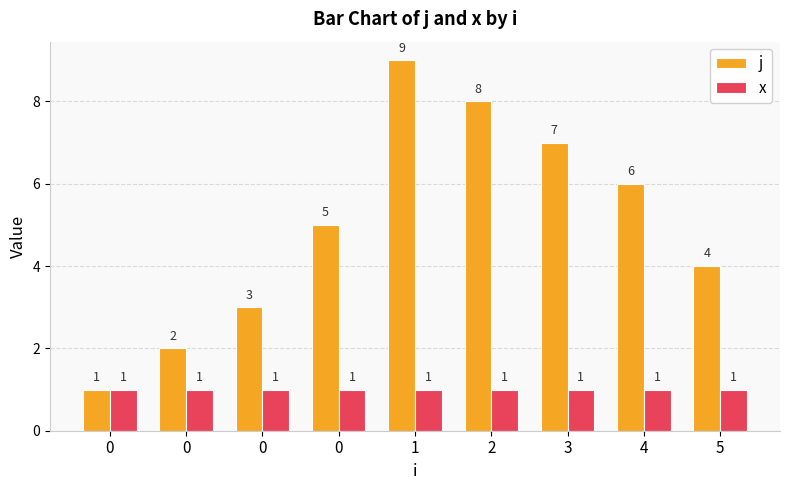

Which series has the widest spread of values?

j